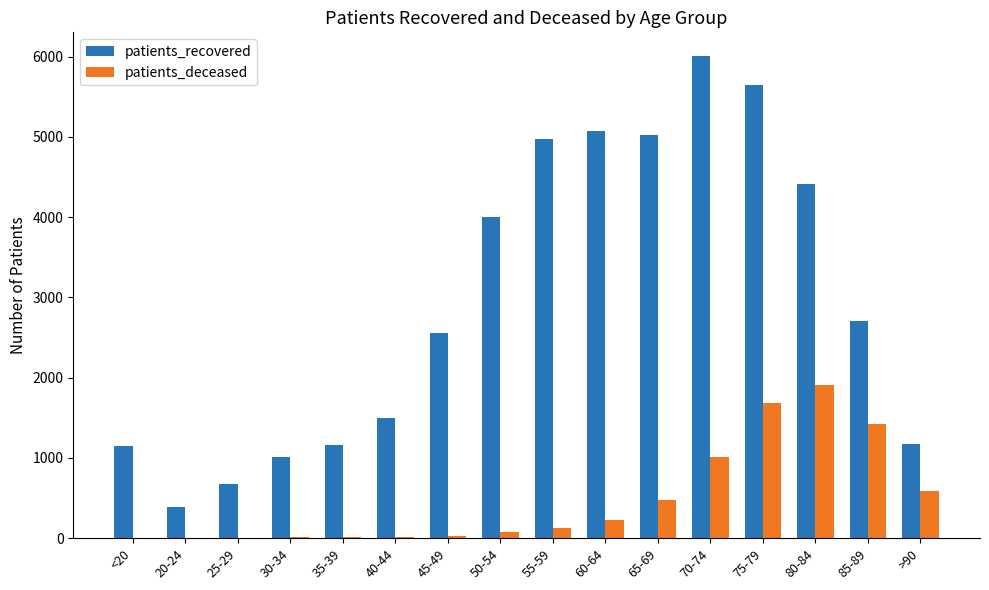

At which category is the sum across all series the highest?

75-79